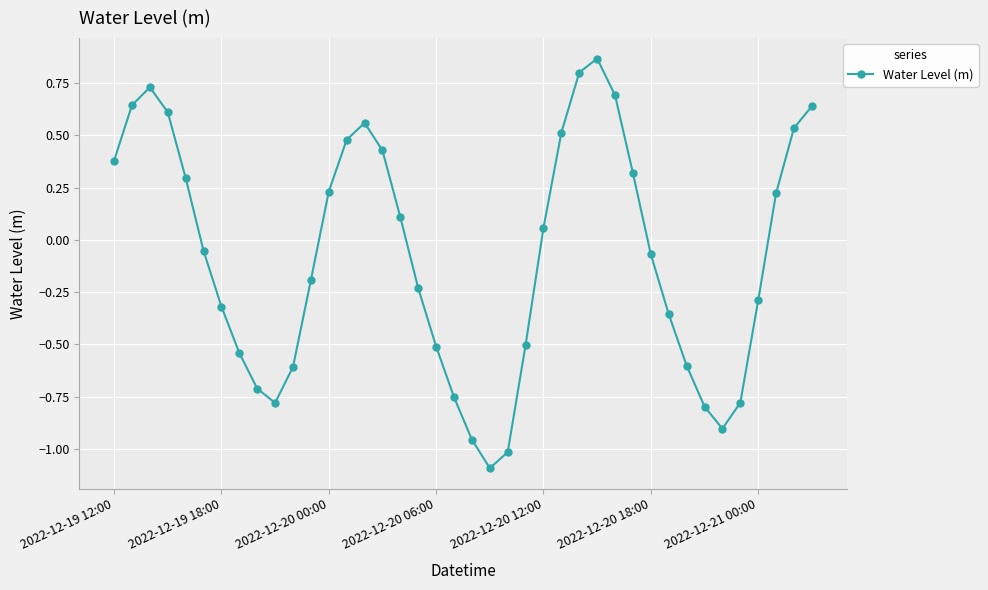

What is the smallest value displayed?

-1.1